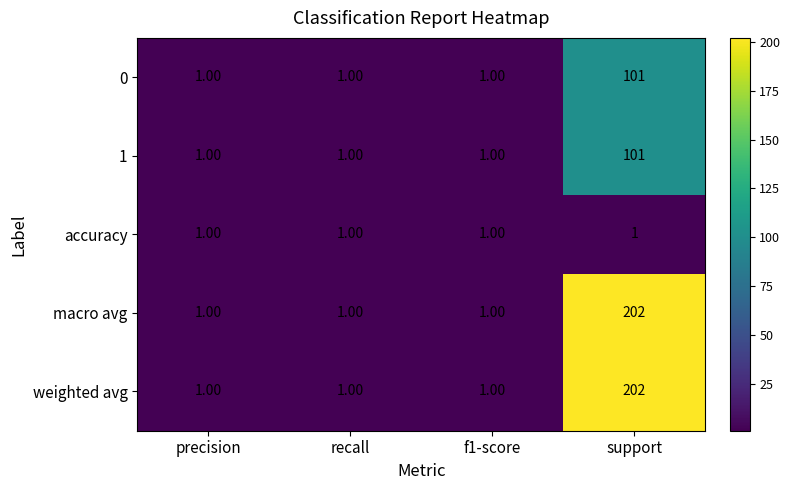

What is the average value of the 1 series?

26